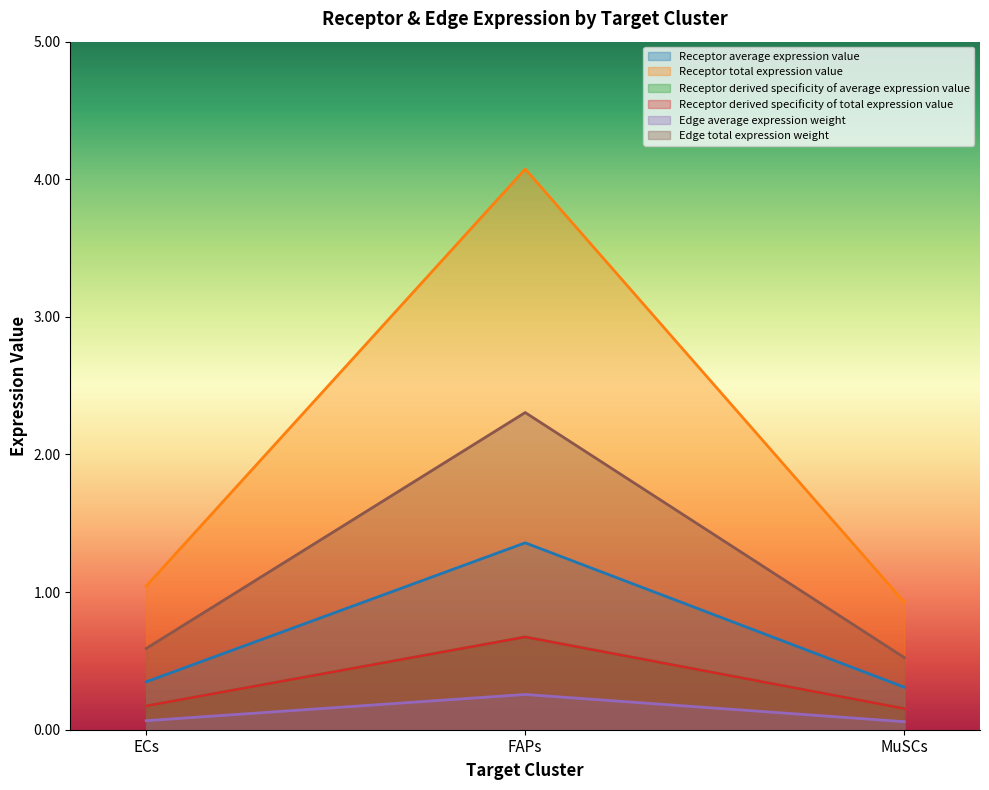

True or false: Edge average expression weight has a value of 0.3 at FAPs.

True